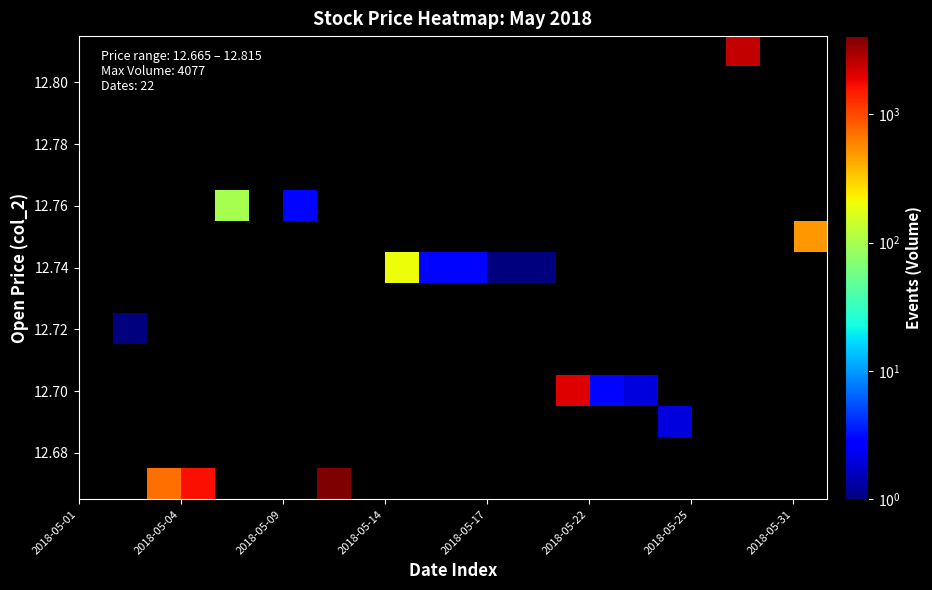

How many categories are shown in the chart?

22